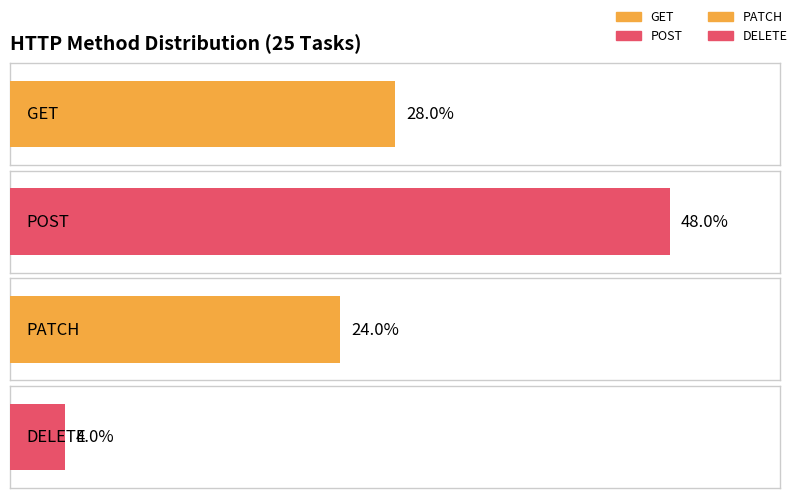

Reading left to right, extract all data points from this chart.

7	12	6	1